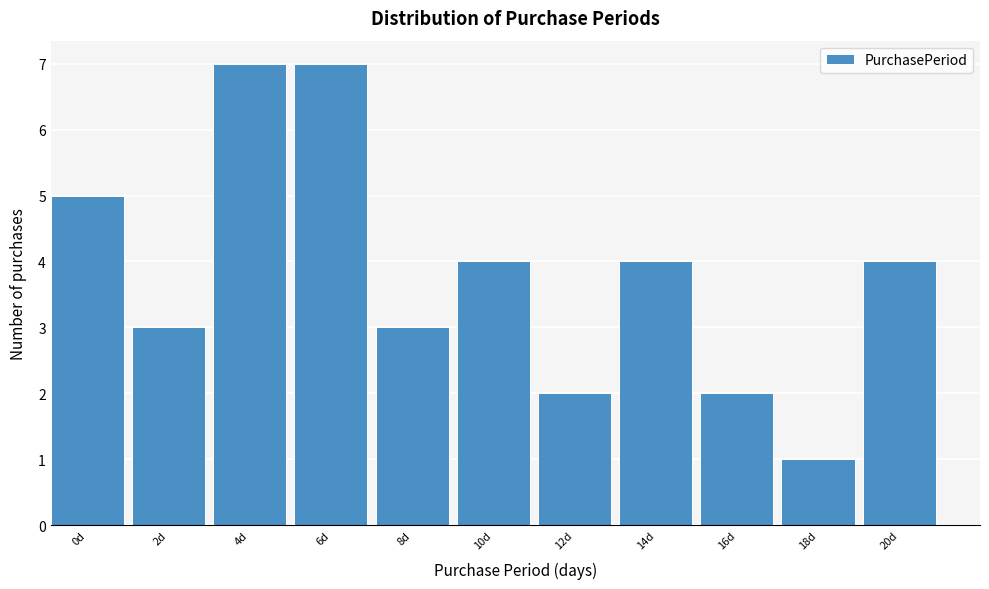

Reading left to right, extract all data points from this chart.

0d=5	2d=3	4d=7	6d=7	8d=3	10d=4	12d=2	14d=4	16d=2	18d=1	20d=4